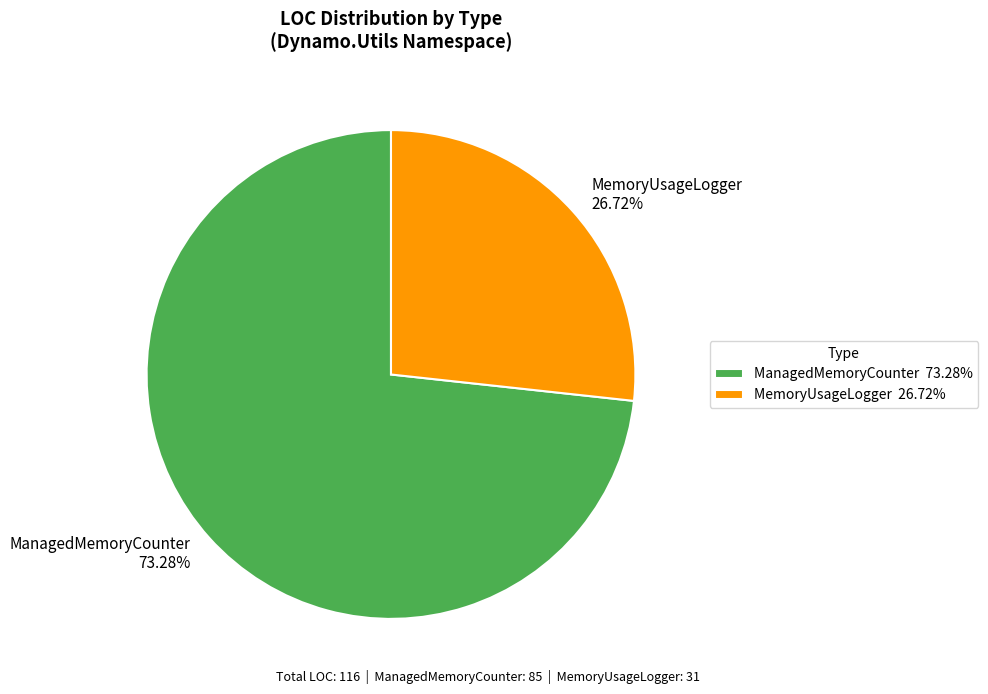

How many slices are in this pie chart?

2